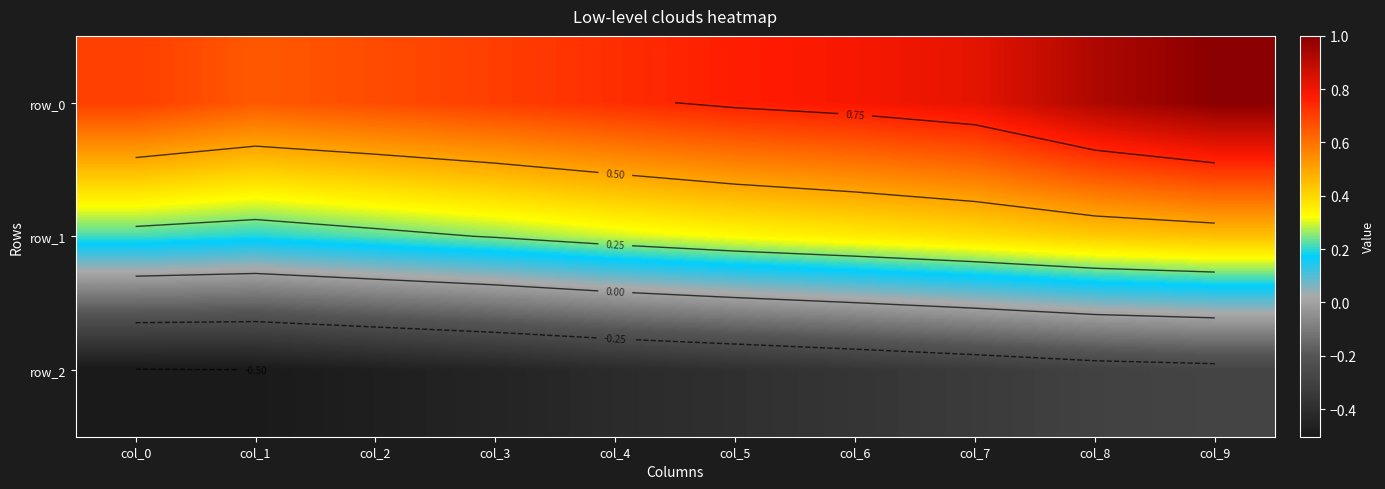

Which label corresponds to the largest value in the chart?

col_9